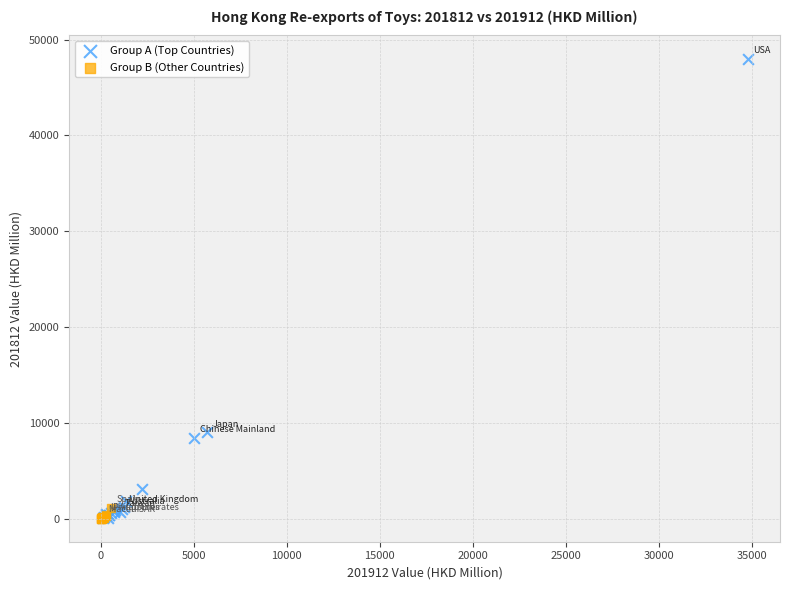

Which series reaches the maximum Y coordinate?

Group A (Top Countries)